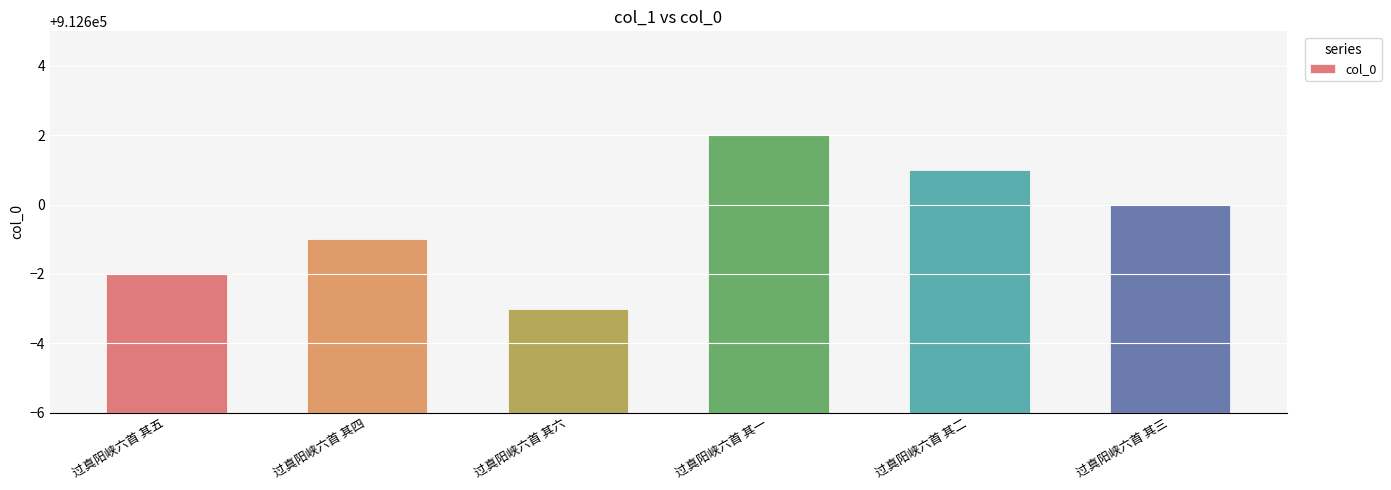

Does the chart contain any negative values?

No